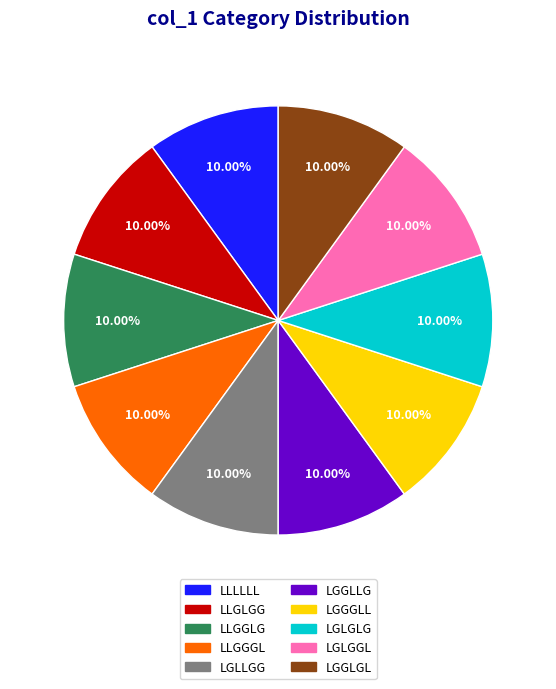

Is the sum of LLGGGL and LLGLGG greater than half?

No